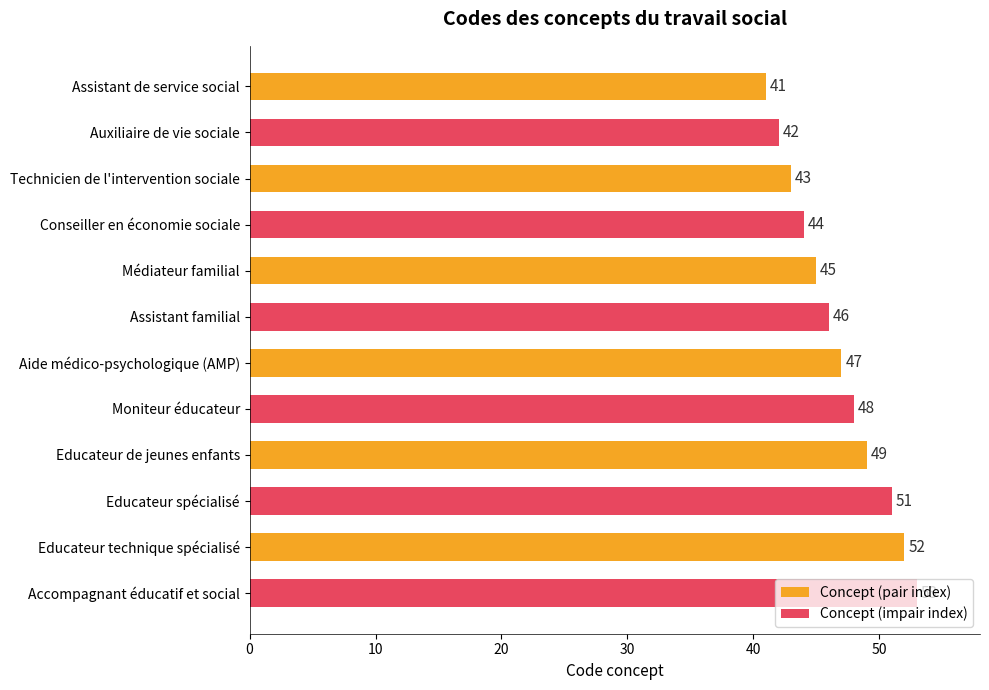

Rank the categories by value from lowest to highest.

Assistant de service social, Auxiliaire de vie sociale, Technicien de l'intervention sociale, Conseiller en économie sociale, Médiateur familial, Assistant familial, Aide médico-psychologique (AMP), Moniteur éducateur, Educateur de jeunes enfants, Educateur spécialisé, Educateur technique spécialisé, Accompagnant éducatif et social